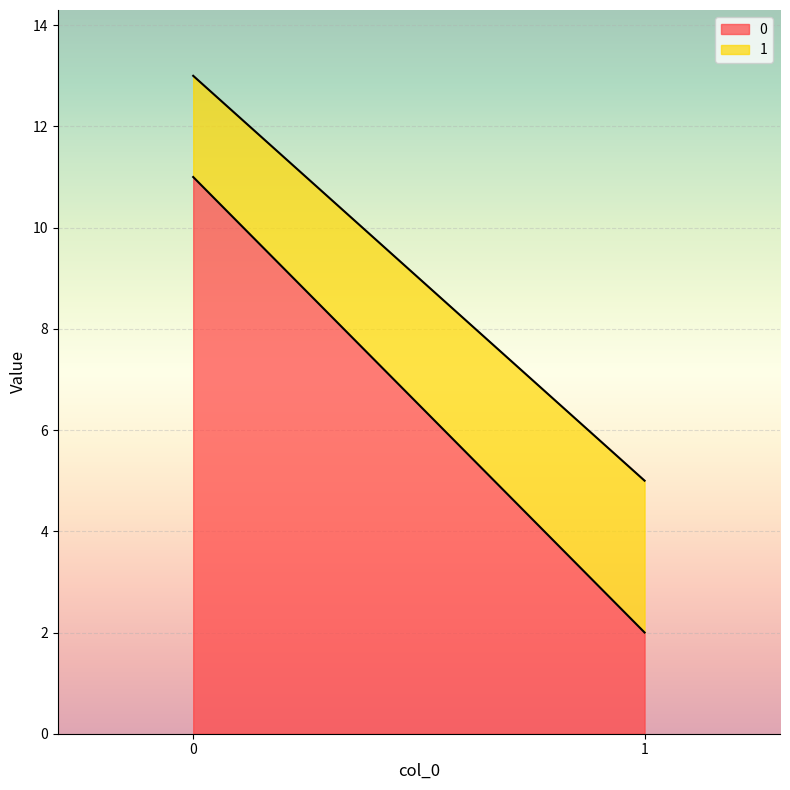

How many series are shown in this chart?

2